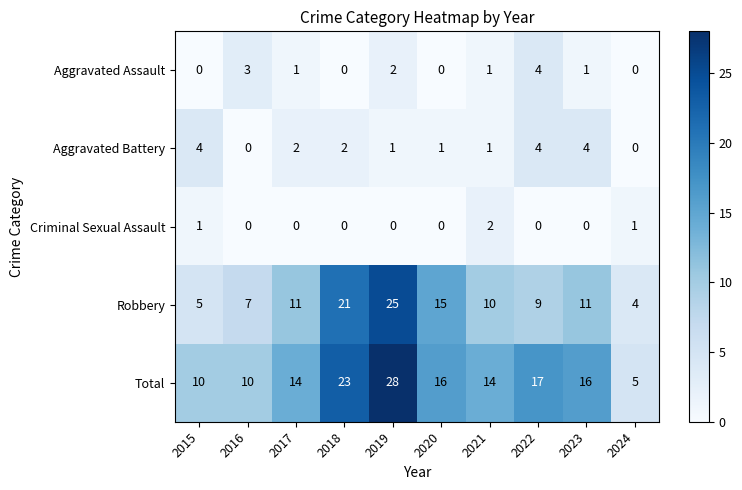

Count the Aggravated Assault values in the range 0 to 2.

8